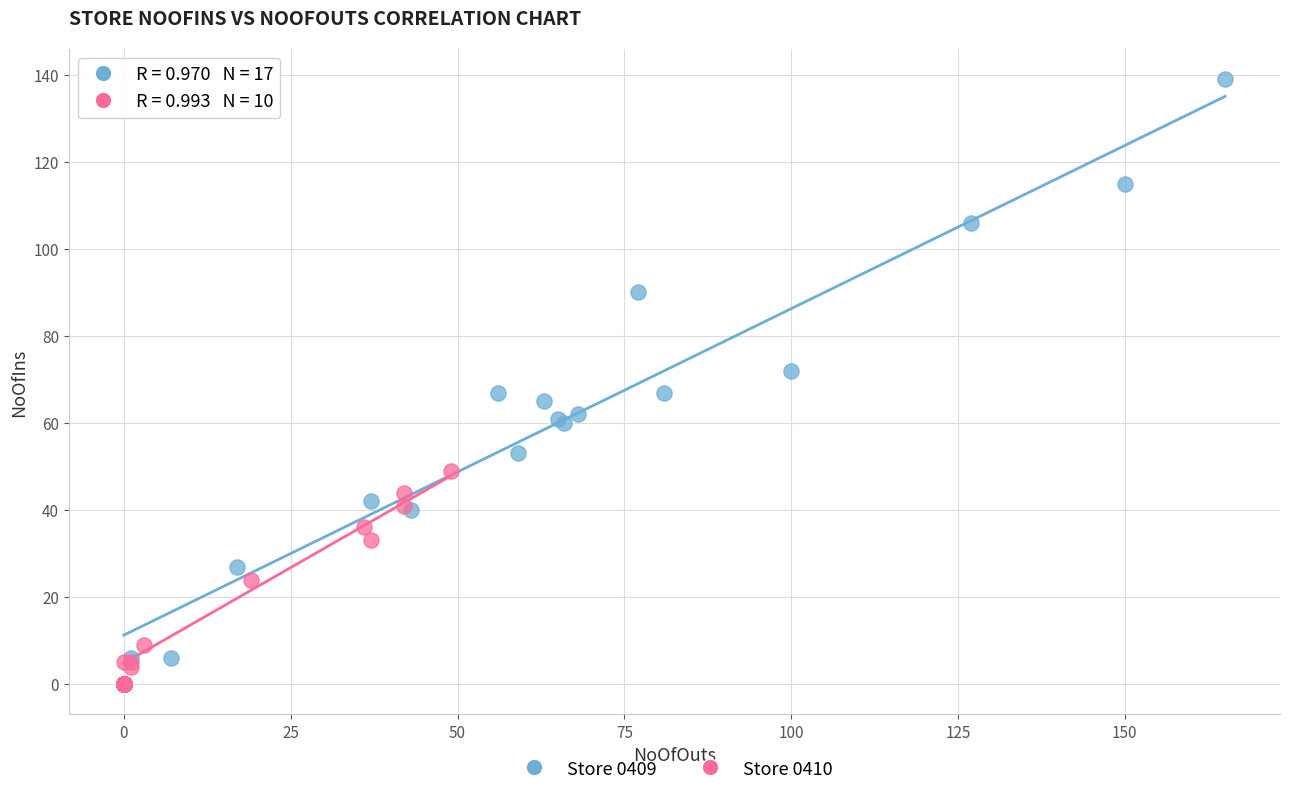

Which series contains the highest Y value?

Store 0409